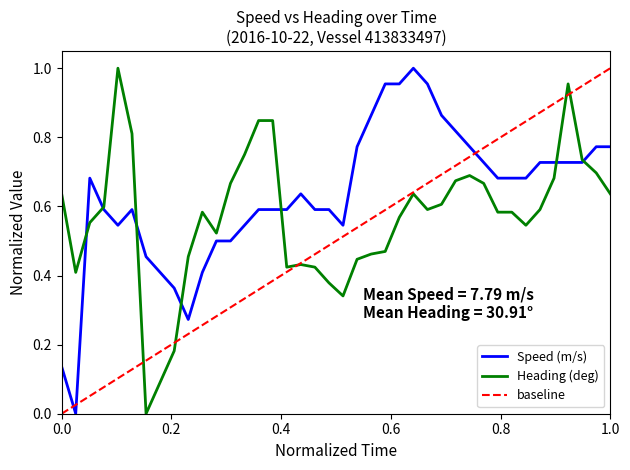

Is it true that Heading (deg) equals 0.5 at 15:19?

True